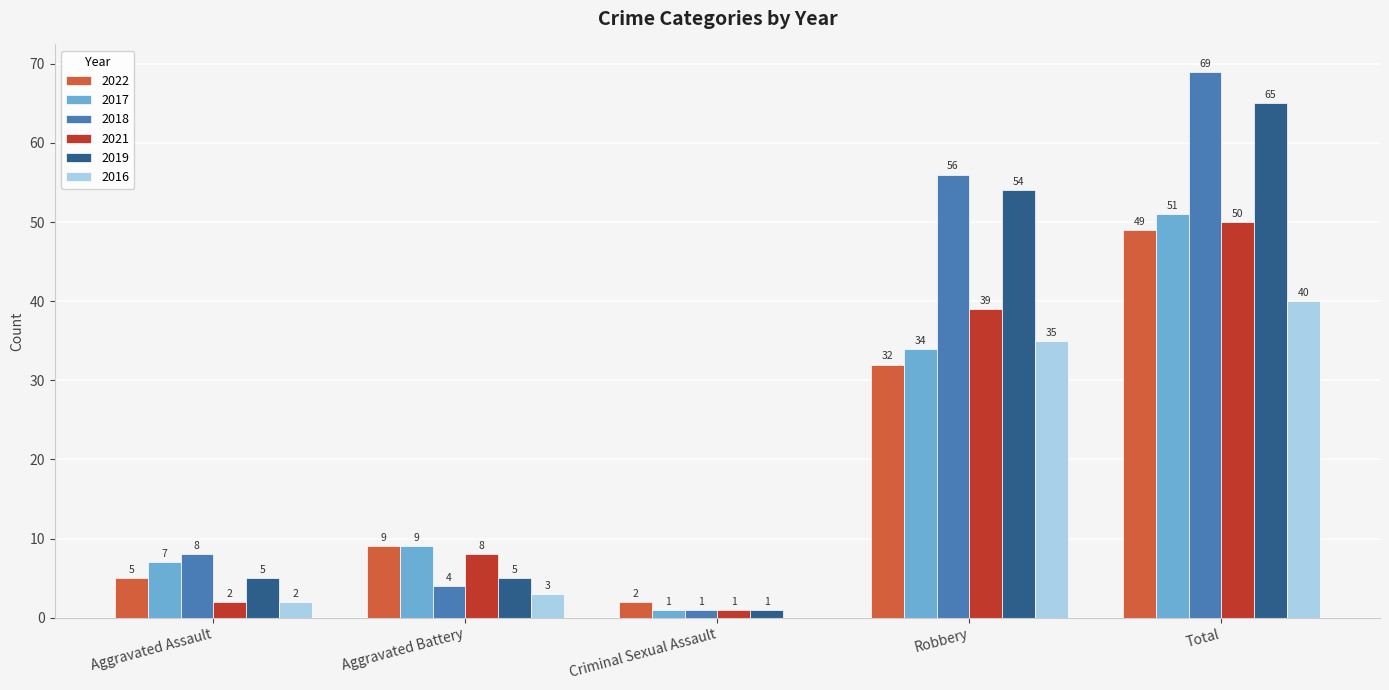

Reading left to right, transcribe all the data shown in this chart.

2022: 5	9	2	32	49
2017: 7	9	1	34	51
2018: 8	4	1	56	69
2021: 2	8	1	39	50
2019: 5	5	1	54	65
2016: 2	3	0	35	40